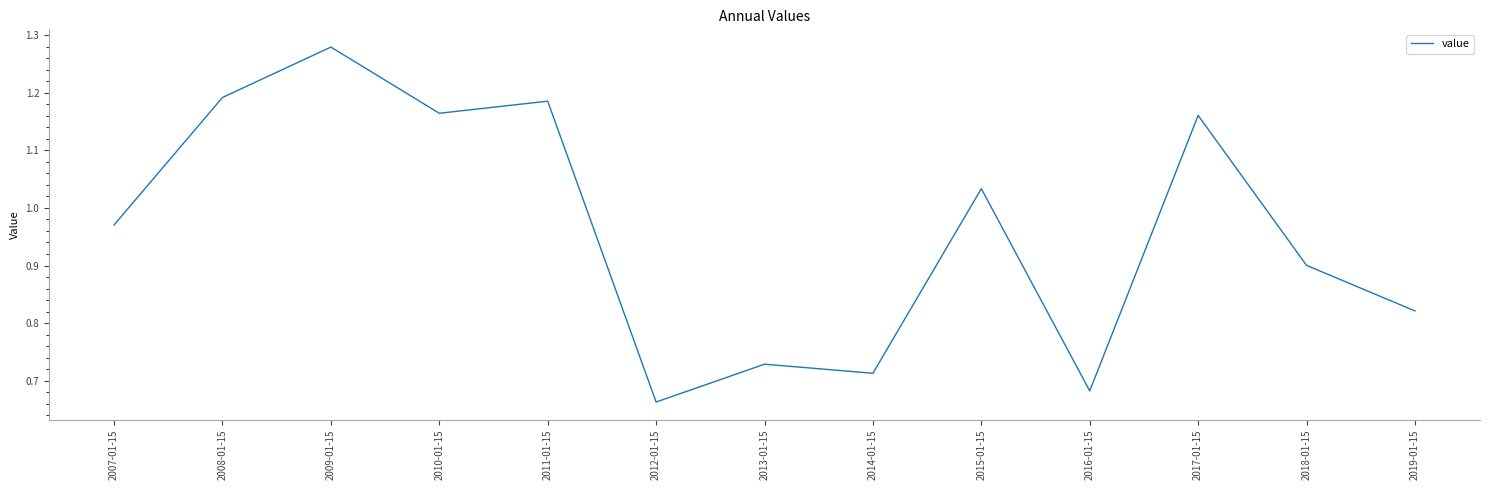

Which category has the highest value across all series?

2009-01-15